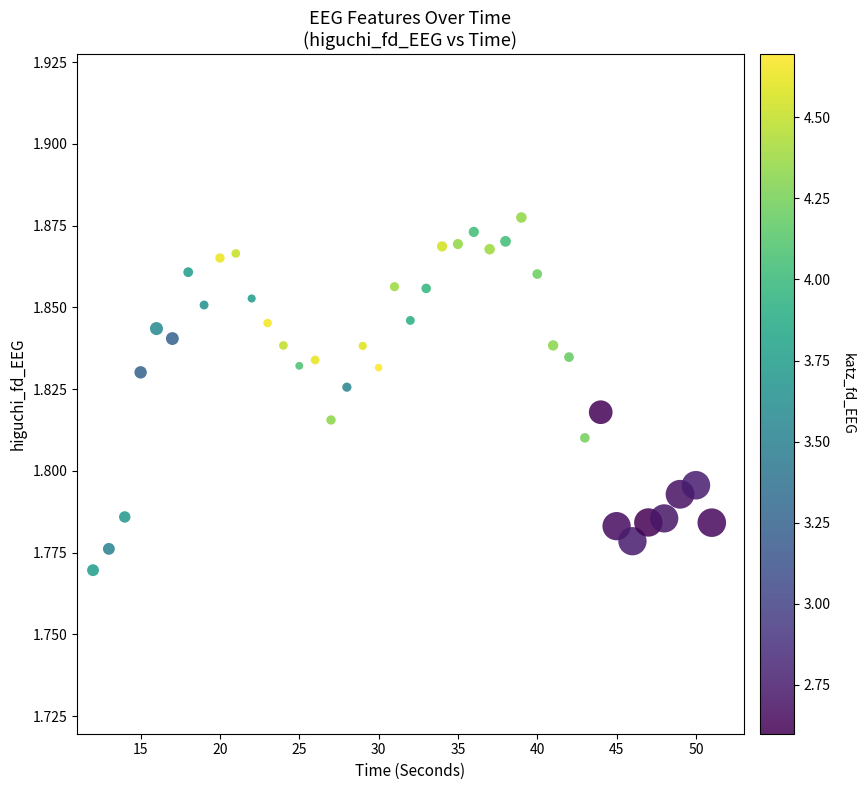

What is the range of X values (max minus min)?

39.0